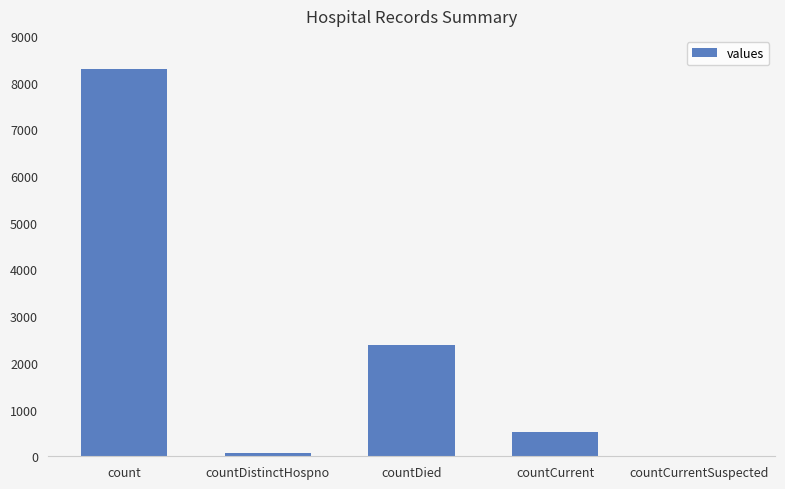

How many data points does each series have?

5